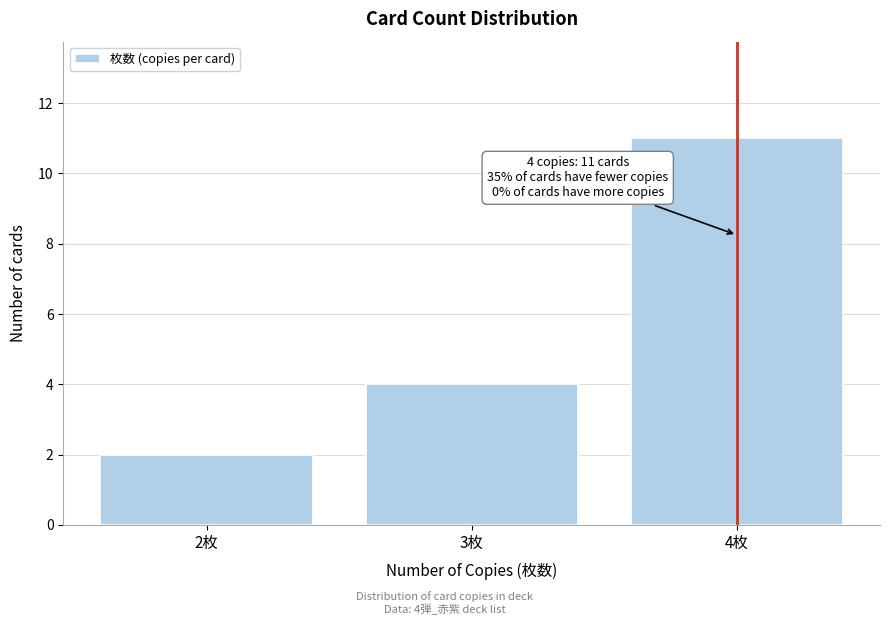

Reading left to right, list all the values displayed in this chart.

2枚=2	3枚=4	4枚=11